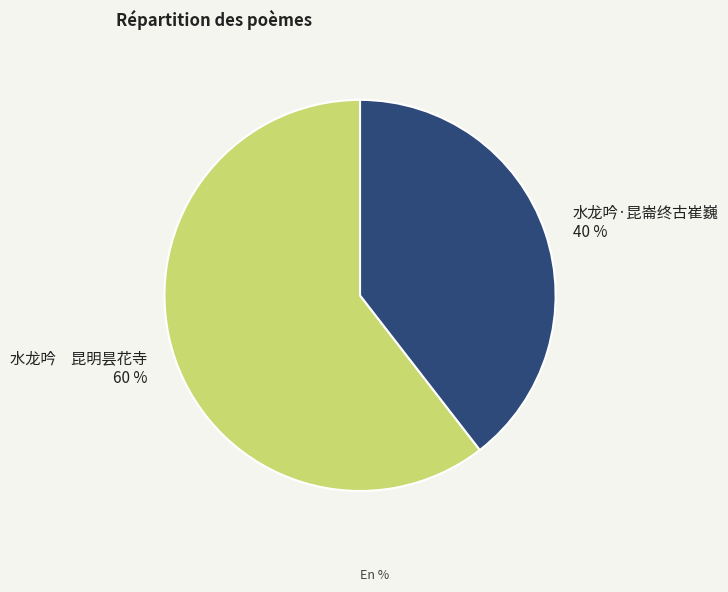

The 水龙吟 昆明昙花寺 slice represents 60% of the pie. True or false?

True